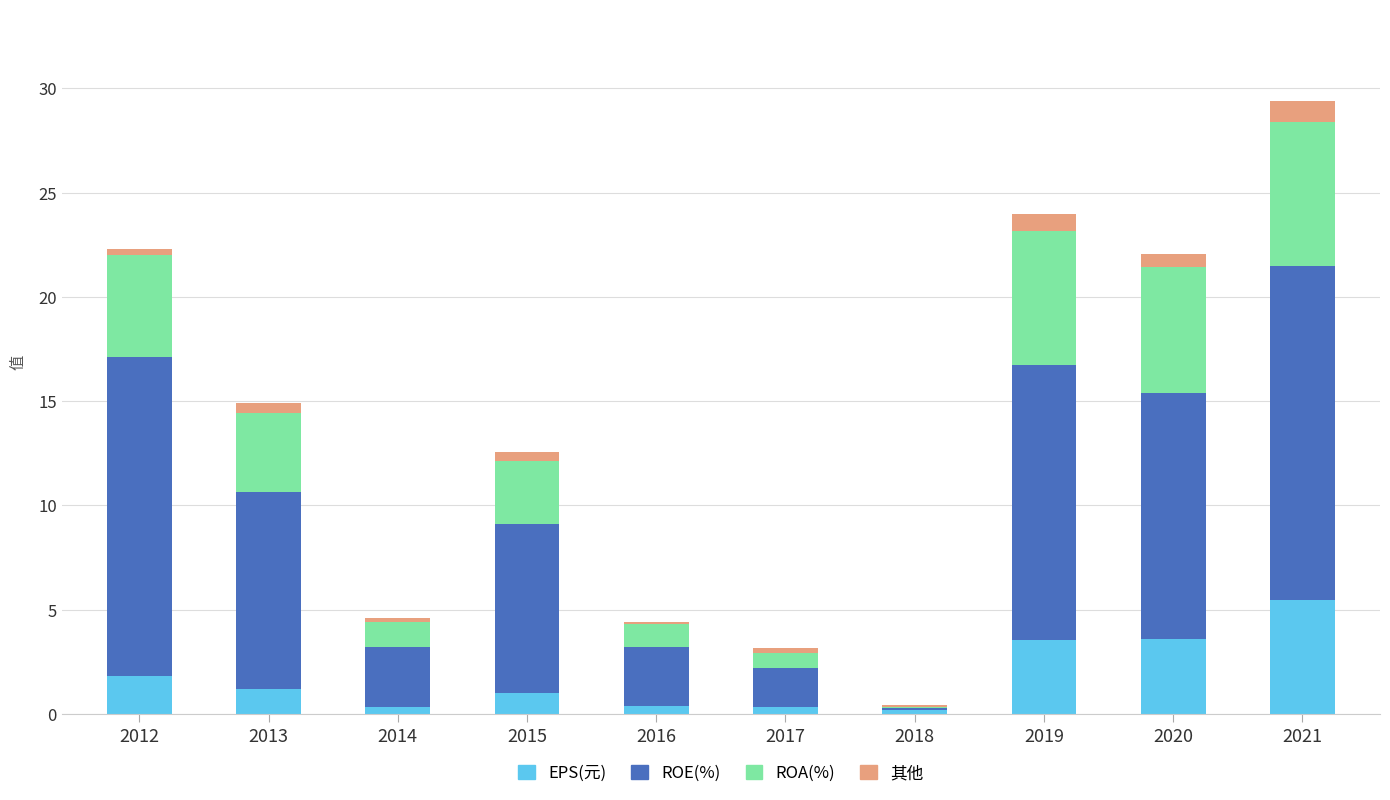

What is the total value across all series at 2019?

24.0